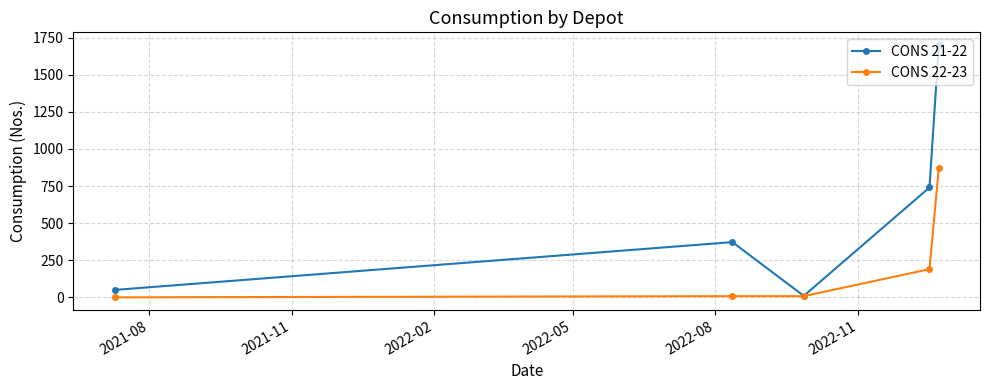

How many interior local peaks does the CONS 21-22 series have?

1